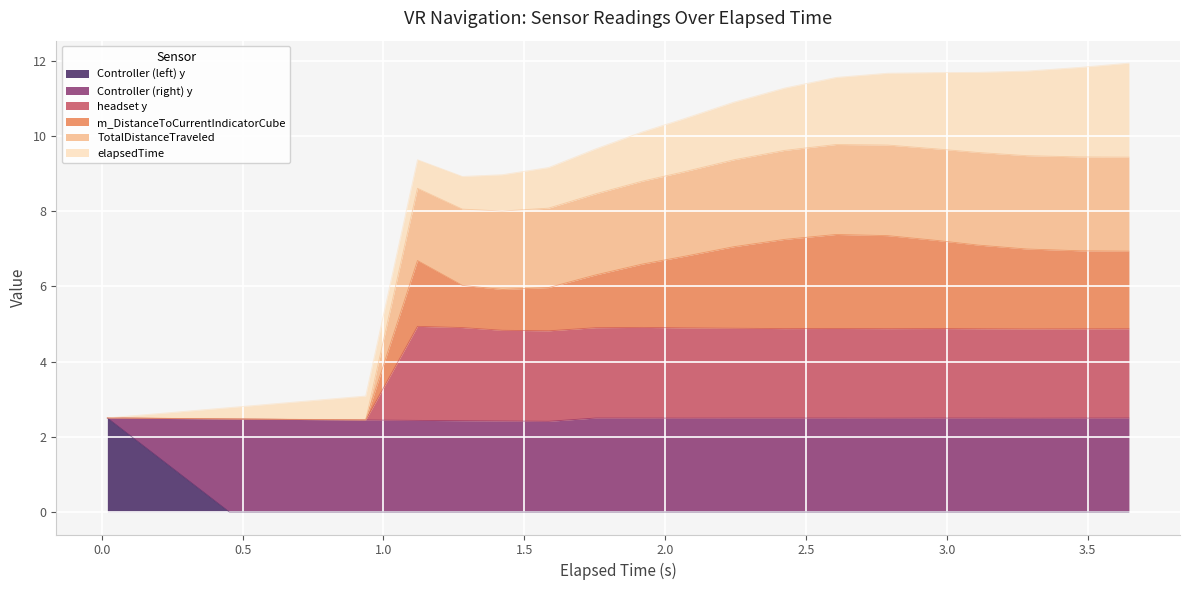

True or false: Controller (right) y has more than 0 interior local peaks.

False